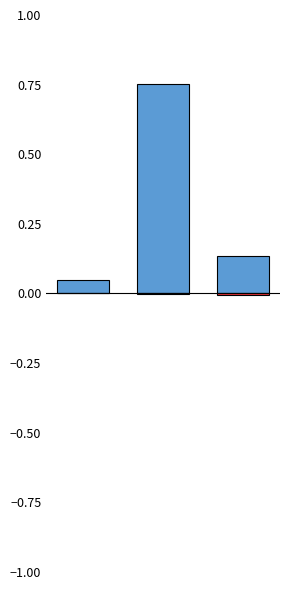

What are all the series names shown in the legend?

LOC, PC+CC